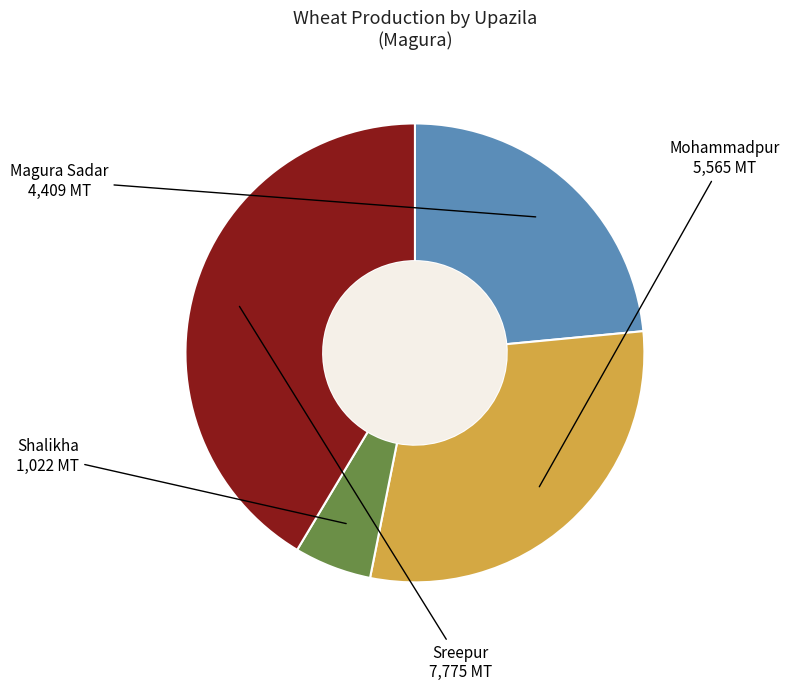

Count the number of slices in the pie.

4